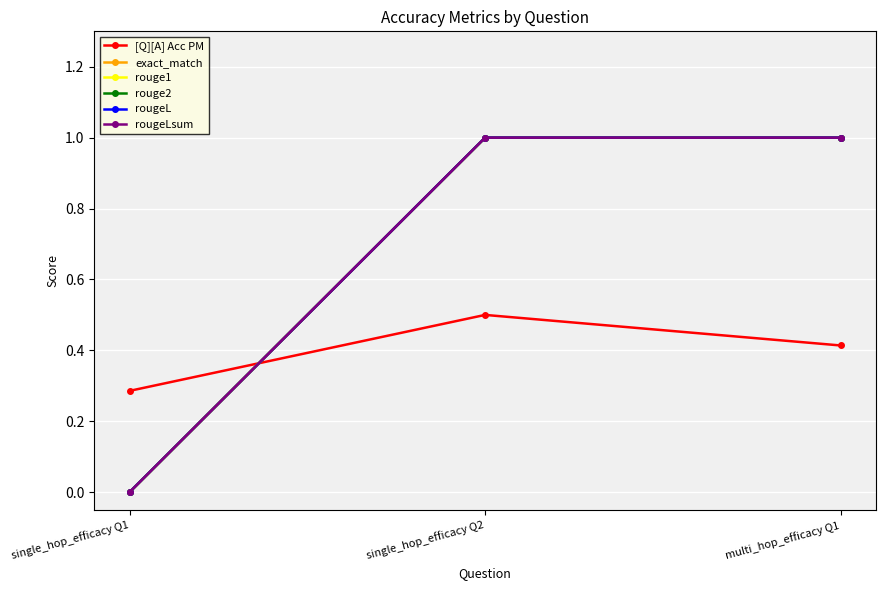

What is the maximum value for [Q][A] Acc PM?

0.5